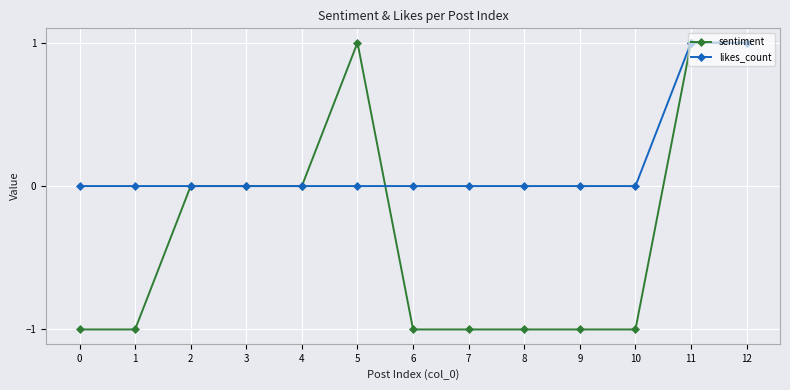

Which series has the largest range (max minus min)?

sentiment